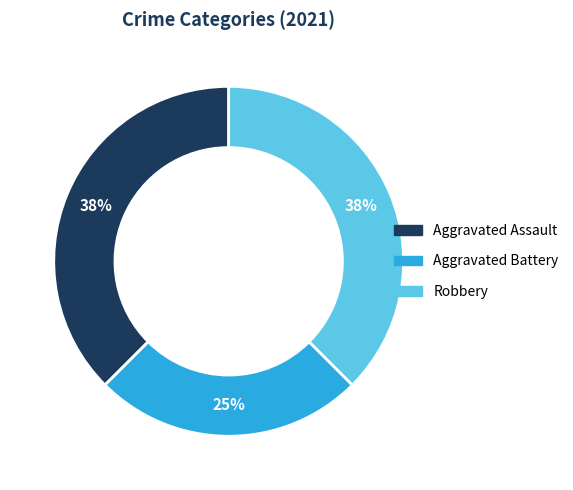

Does any single category account for the majority?

No